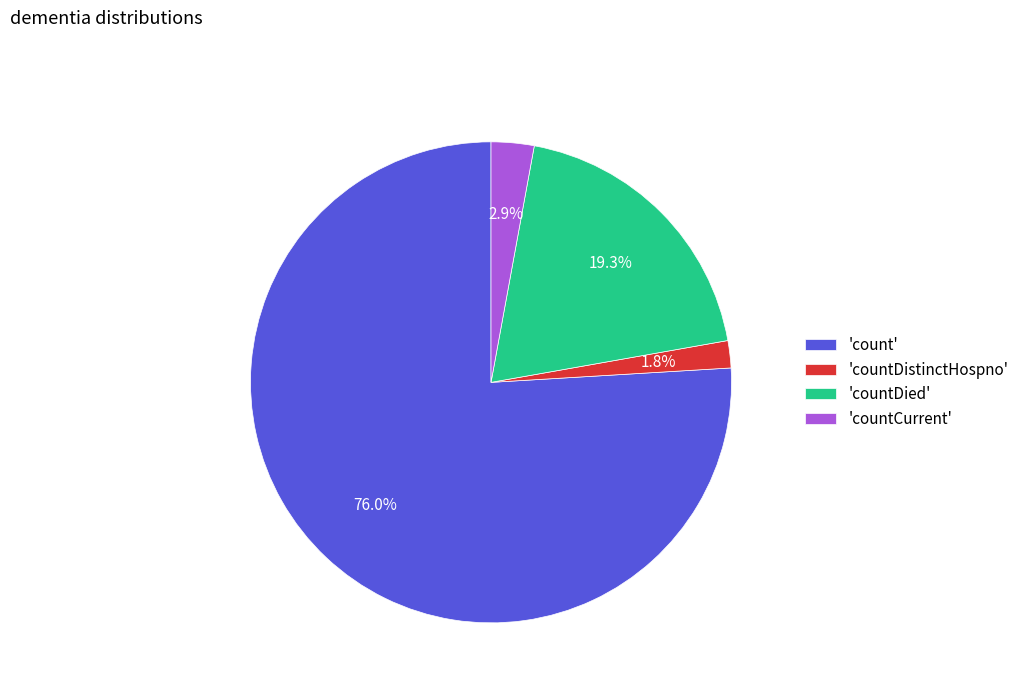

Which slice is the largest?

'count'